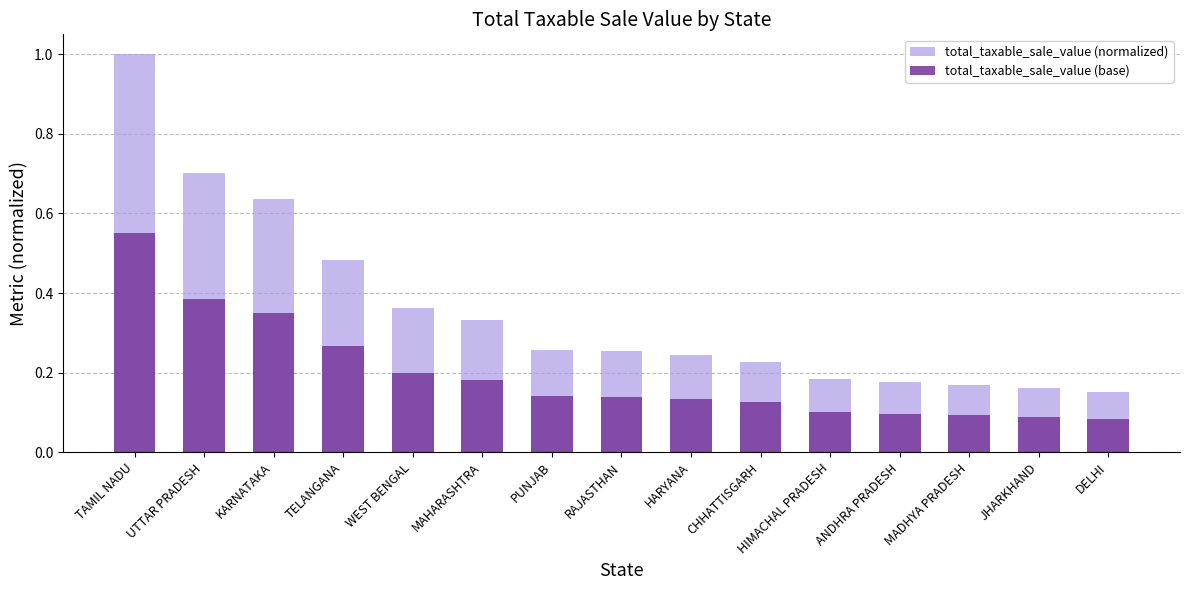

At which category is the sum across all series the highest?

TAMIL NADU